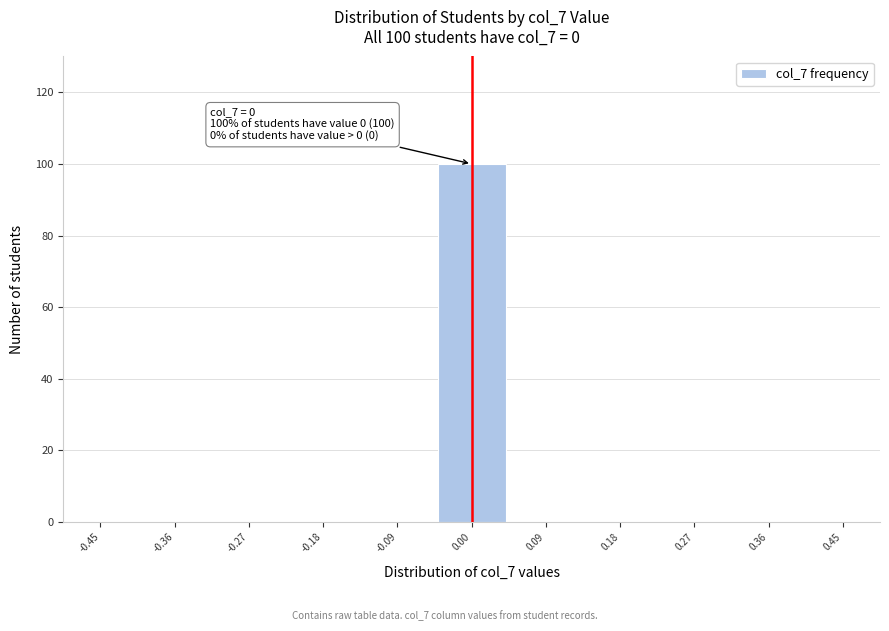

Which range on the x-axis has the tallest bar?

-0.05 to 0.05